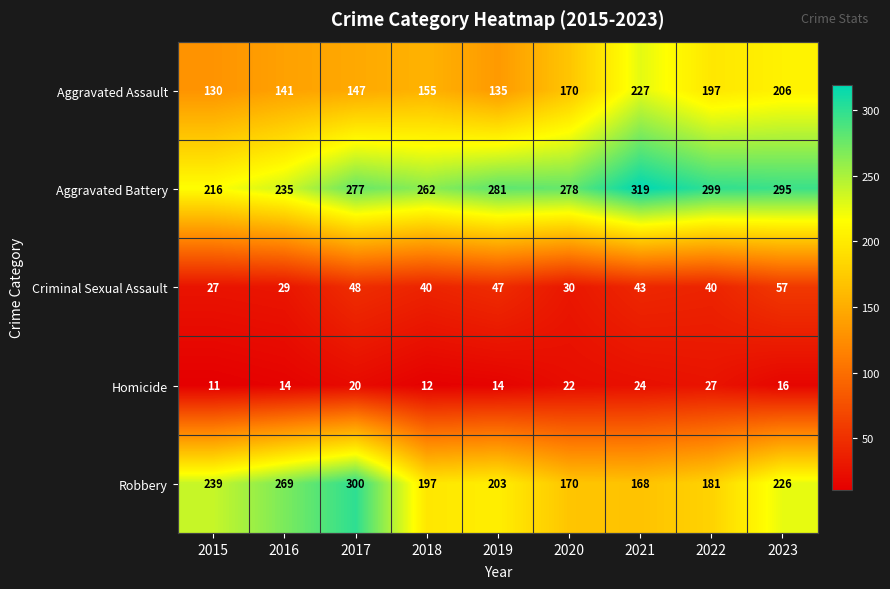

The value of Aggravated Battery at 2016 is 357. True or false?

False